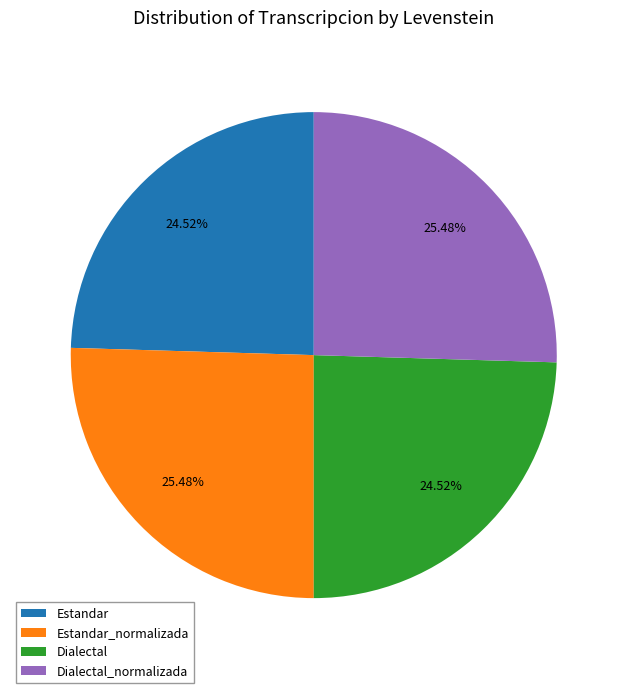

To the nearest percent, what portion does Dialectal_normalizada represent?

25%